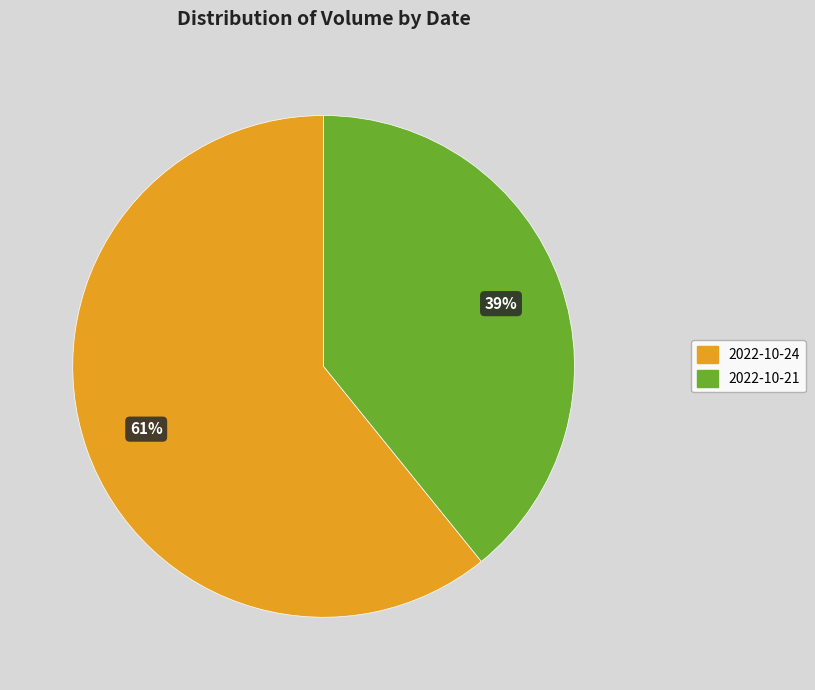

Count the number of slices in the pie.

2